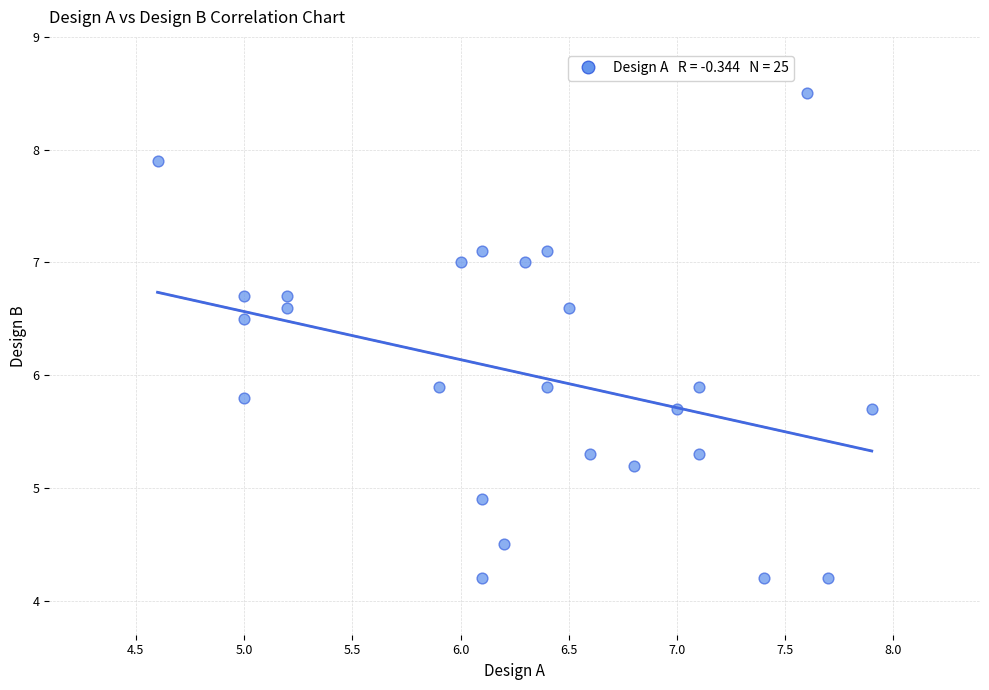

What is the range of X values (max minus min)?

3.3